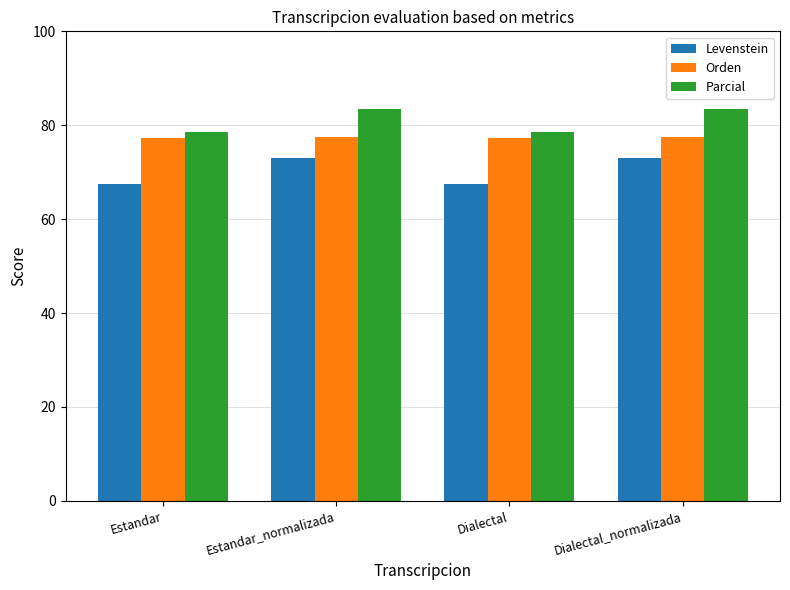

What is the minimum value shown in the chart?

67.6